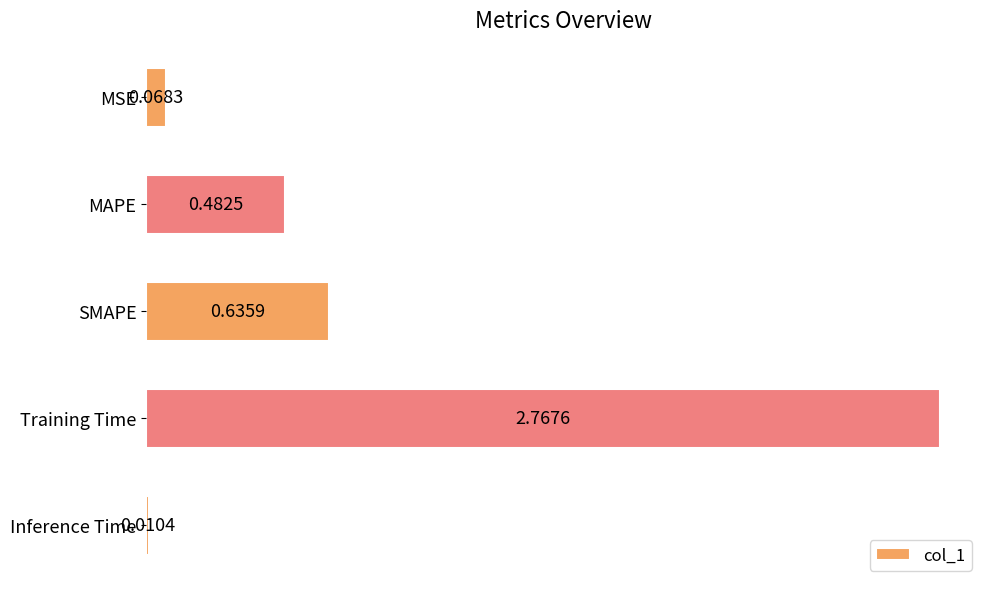

Which has a higher value, Inference Time or MSE?

MSE